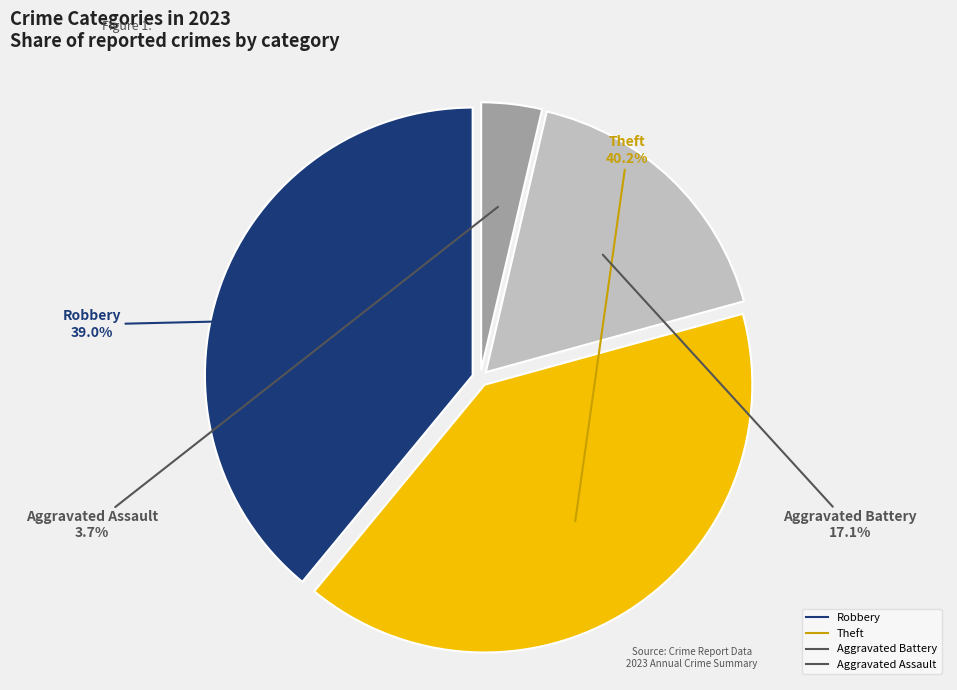

Is there any slice that represents more than half of the pie?

No